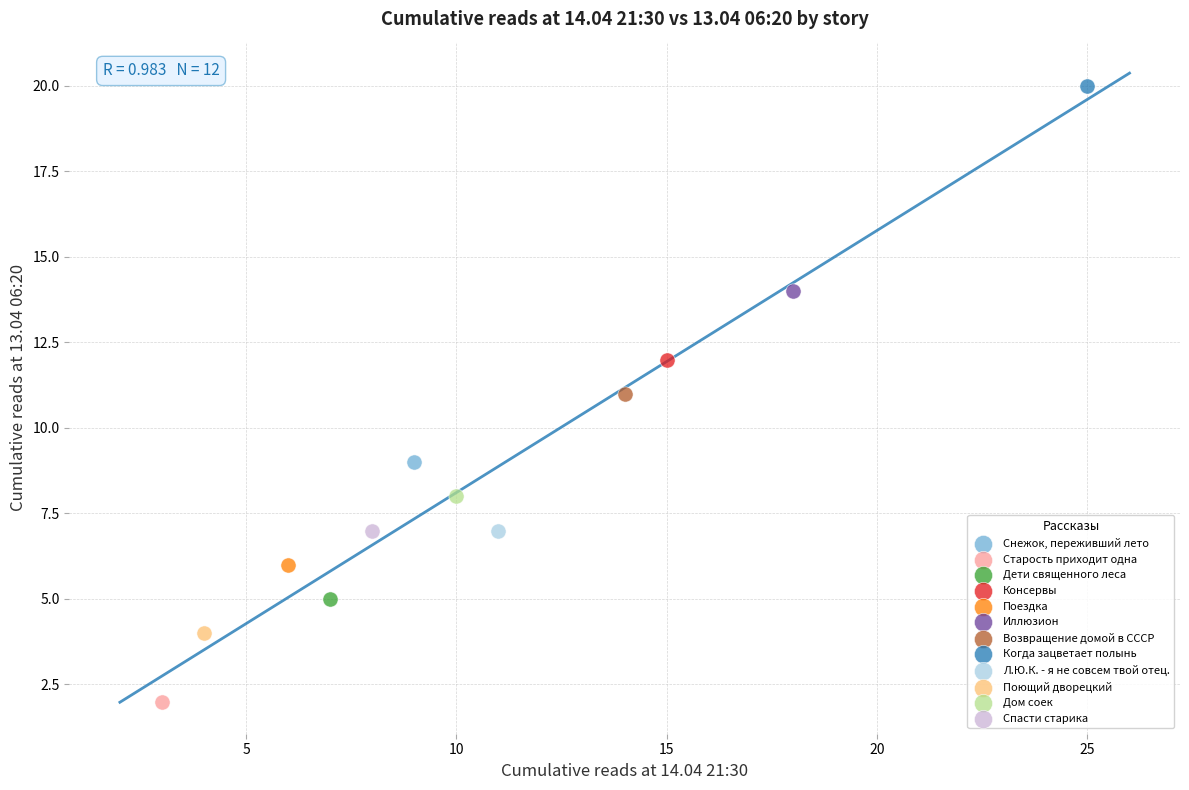

Which series reaches the minimum Y coordinate?

Старость приходит одна